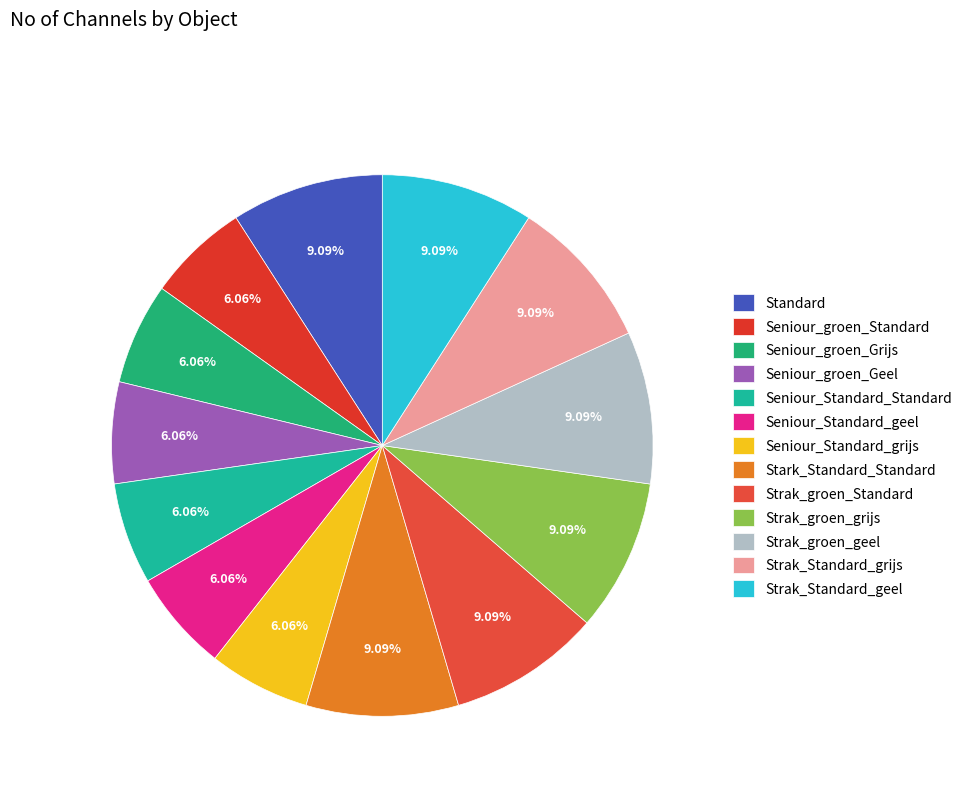

Is it true that Strak_Standard_geel is 14% of the pie?

False